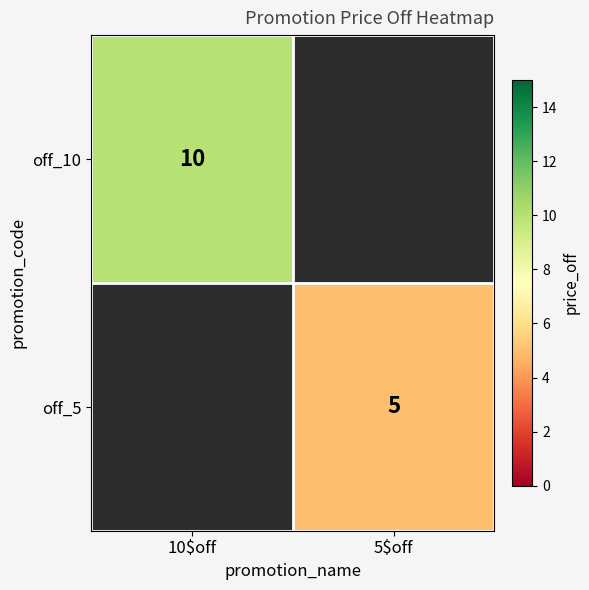

Which has a higher value, 5$off or 10$off?

10$off